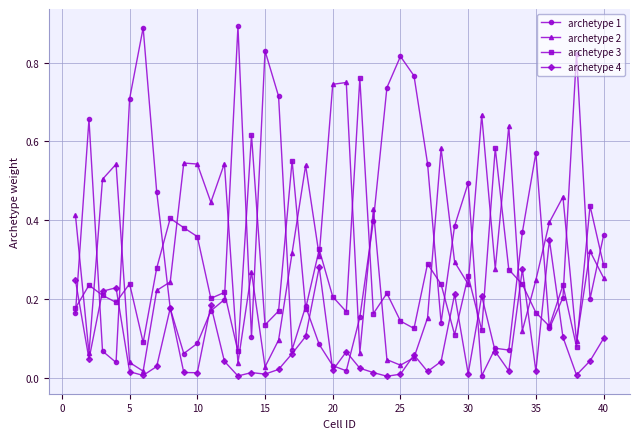

Which series ends up on top after the final intersection of archetype 4 and archetype 3?

archetype 3